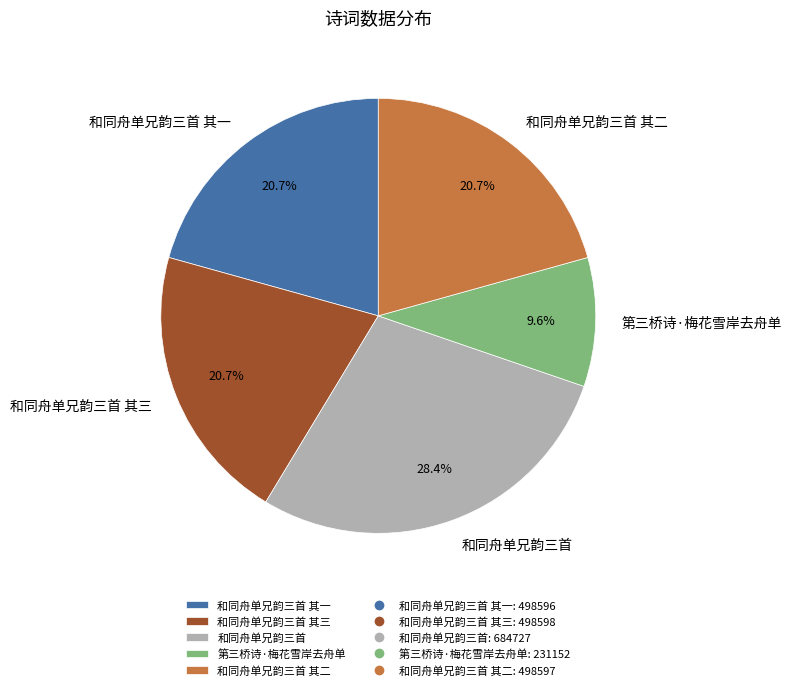

The 和同舟单兄韵三首 slice represents 37% of the pie. True or false?

False